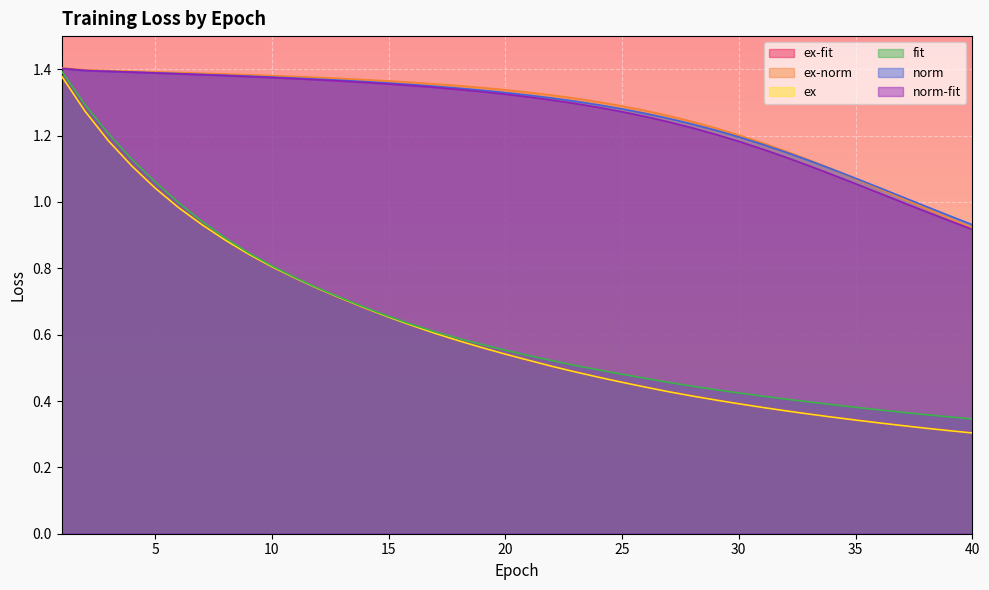

Reading left to right, list all the values displayed in this chart.

ex-fit: 1.4	1.3	1.2	1.1	1.0	1.0	0.9	0.9	0.8	0.8	0.8	0.7	0.7	0.7	0.7	0.6	0.6	0.6	0.6	0.5	0.5	0.5	0.5	0.5	0.5	0.4	0.4	0.4	0.4	0.4	0.4	0.4	0.4	0.4	0.3	0.3	0.3	0.3	0.3	0.3
ex-norm: 1.4	1.4	1.4	1.4	1.4	1.4	1.4	1.4	1.4	1.4	1.4	1.4	1.4	1.4	1.4	1.4	1.4	1.4	1.3	1.3	1.3	1.3	1.3	1.3	1.3	1.3	1.3	1.2	1.2	1.2	1.2	1.2	1.1	1.1	1.1	1.0	1.0	1.0	1.0	0.9
ex: 1.4	1.3	1.2	1.1	1.0	1.0	0.9	0.9	0.8	0.8	0.8	0.7	0.7	0.7	0.7	0.6	0.6	0.6	0.6	0.5	0.5	0.5	0.5	0.5	0.5	0.4	0.4	0.4	0.4	0.4	0.4	0.4	0.4	0.4	0.3	0.3	0.3	0.3	0.3	0.3
fit: 1.4	1.3	1.2	1.1	1.1	1.0	0.9	0.9	0.8	0.8	0.8	0.7	0.7	0.7	0.7	0.6	0.6	0.6	0.6	0.6	0.5	0.5	0.5	0.5	0.5	0.5	0.5	0.4	0.4	0.4	0.4	0.4	0.4	0.4	0.4	0.4	0.4	0.4	0.4	0.3
norm: 1.4	1.4	1.4	1.4	1.4	1.4	1.4	1.4	1.4	1.4	1.4	1.4	1.4	1.4	1.4	1.4	1.3	1.3	1.3	1.3	1.3	1.3	1.3	1.3	1.3	1.3	1.3	1.2	1.2	1.2	1.2	1.2	1.1	1.1	1.1	1.0	1.0	1.0	1.0	0.9
norm-fit: 1.4	1.4	1.4	1.4	1.4	1.4	1.4	1.4	1.4	1.4	1.4	1.4	1.4	1.4	1.4	1.4	1.3	1.3	1.3	1.3	1.3	1.3	1.3	1.3	1.3	1.3	1.2	1.2	1.2	1.2	1.2	1.1	1.1	1.1	1.1	1.0	1.0	1.0	0.9	0.9